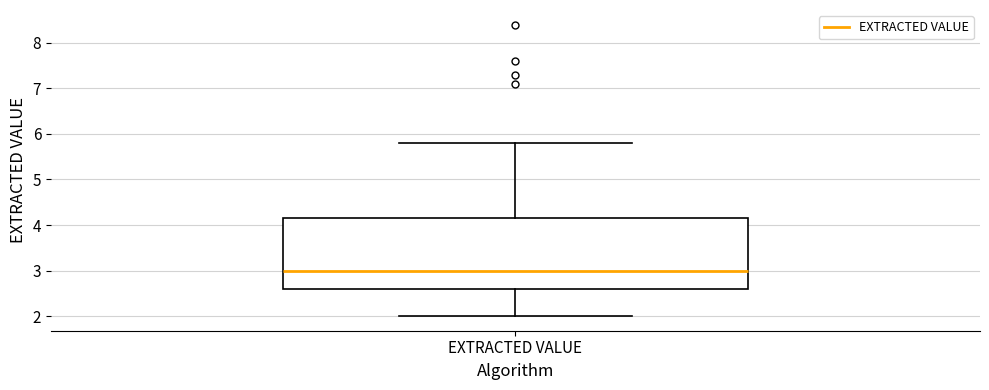

Read this box plot against the y-axis: the position of the median line, the range covered by the box, and the ends of both whiskers. The values are not printed on the chart, so give them approximately, as read against the axis.

median 3.0, box 2.6 to 4.2, whiskers 2.0 to 5.8